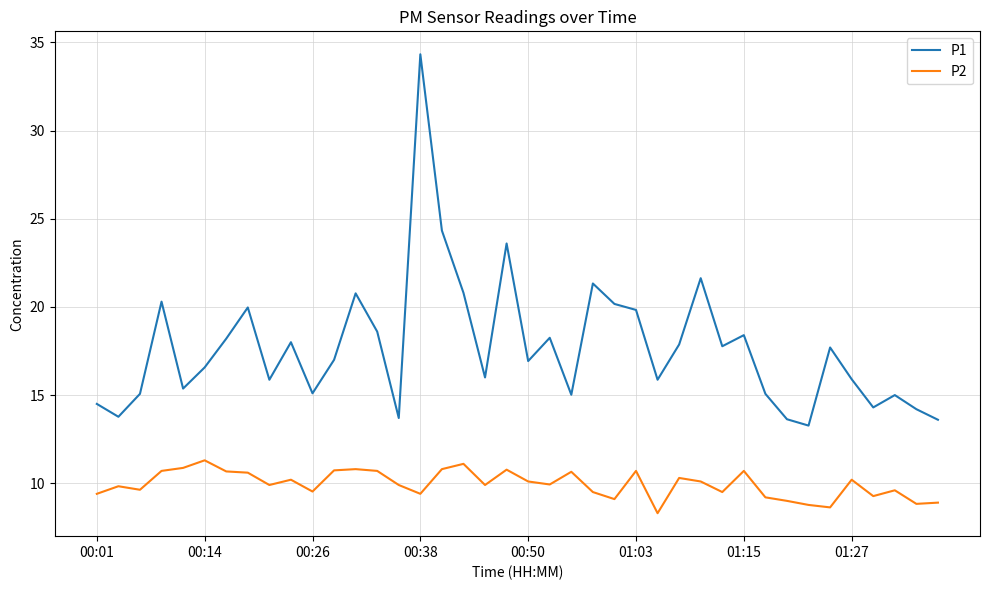

What is the maximum value for P2?

11.3